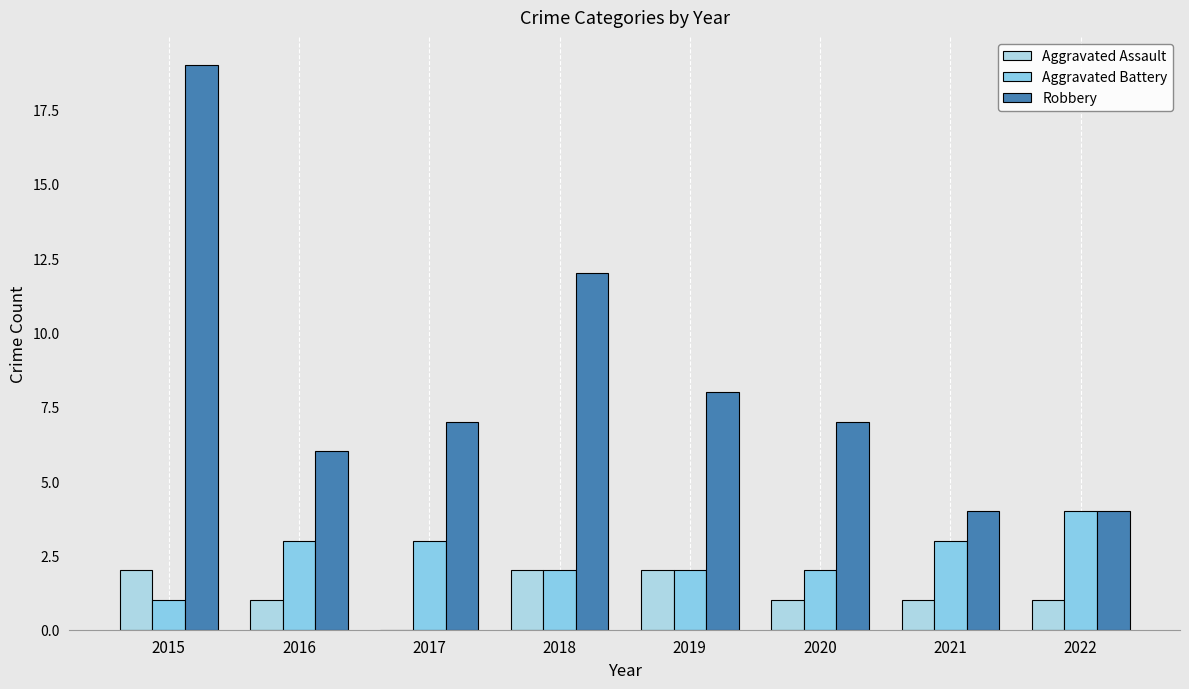

Between 2018 and 2020, which is larger?

2018